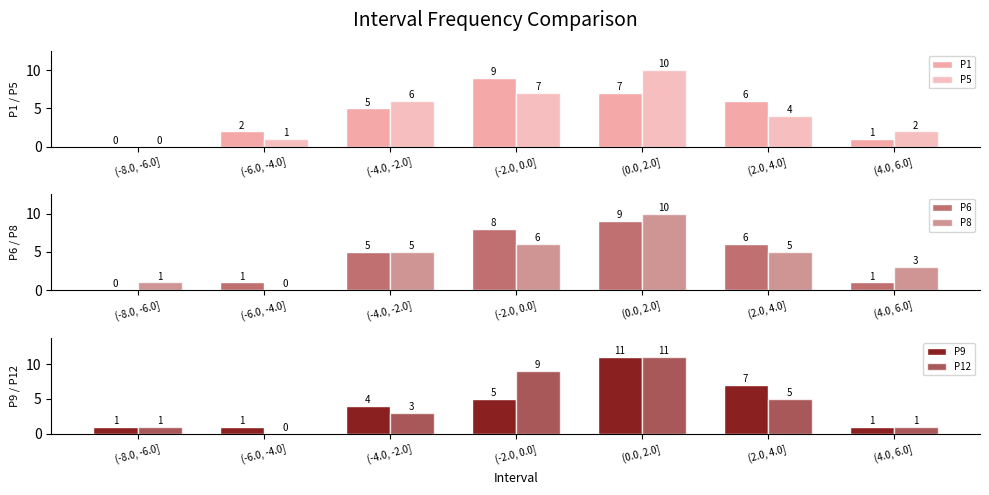

How many categories are shown in the chart?

7